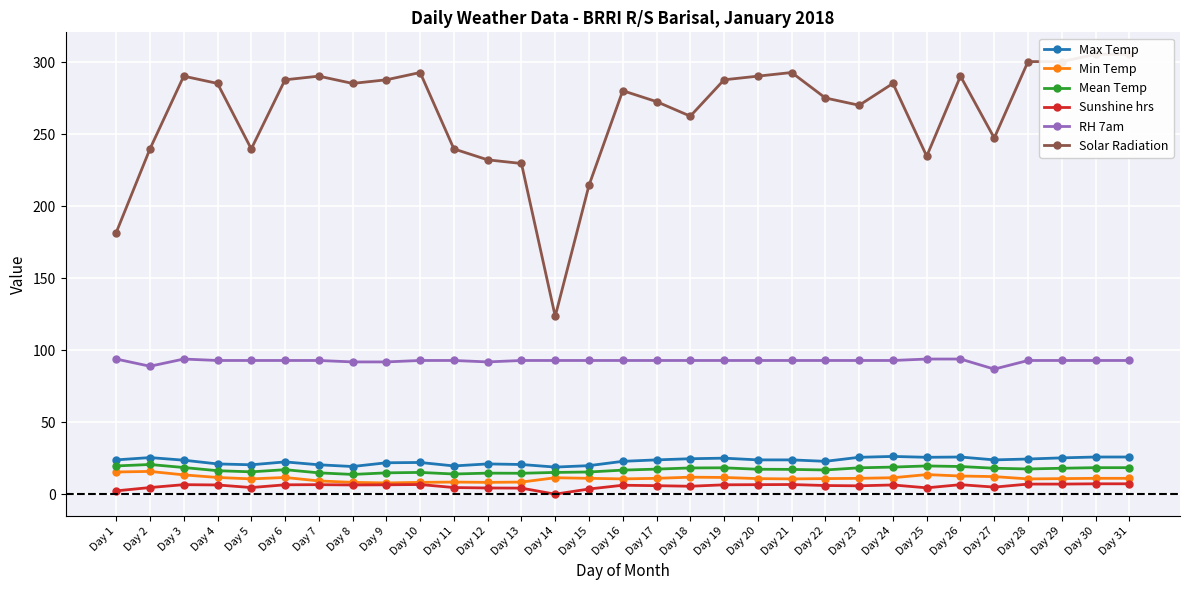

Reading left to right, transcribe all the data shown in this chart.

Max Temp: Day 1=24.0	Day 2=25.6	Day 3=23.8	Day 4=21.2	Day 5=20.6	Day 6=22.6	Day 7=20.6	Day 8=19.4	Day 9=22.0	Day 10=22.2	Day 11=19.8	Day 12=21.2	Day 13=20.8	Day 14=19.0	Day 15=20.0	Day 16=23.0	Day 17=24.0	Day 18=24.8	Day 19=25.2	Day 20=24.0	Day 21=24.0	Day 22=23.0	Day 23=25.8	Day 24=26.4	Day 25=25.8	Day 26=26.0	Day 27=24.0	Day 28=24.6	Day 29=25.4	Day 30=26.0	Day 31=26.0
Min Temp: Day 1=15.6	Day 2=16.0	Day 3=13.6	Day 4=11.8	Day 5=10.8	Day 6=11.8	Day 7=9.4	Day 8=8.4	Day 9=8.0	Day 10=8.4	Day 11=8.6	Day 12=8.4	Day 13=8.6	Day 14=11.6	Day 15=11.2	Day 16=10.8	Day 17=11.2	Day 18=12.0	Day 19=11.8	Day 20=11.0	Day 21=10.8	Day 22=11.0	Day 23=11.2	Day 24=11.6	Day 25=13.8	Day 26=12.8	Day 27=12.4	Day 28=10.8	Day 29=11.0	Day 30=11.2	Day 31=11.2
Mean Temp: Day 1=19.8	Day 2=20.8	Day 3=18.7	Day 4=16.5	Day 5=15.7	Day 6=17.2	Day 7=15.0	Day 8=13.9	Day 9=15.0	Day 10=15.3	Day 11=14.2	Day 12=14.8	Day 13=14.7	Day 14=15.3	Day 15=15.6	Day 16=16.9	Day 17=17.6	Day 18=18.4	Day 19=18.5	Day 20=17.5	Day 21=17.4	Day 22=17.0	Day 23=18.5	Day 24=19.0	Day 25=19.8	Day 26=19.4	Day 27=18.2	Day 28=17.7	Day 29=18.2	Day 30=18.6	Day 31=18.6
Sunshine hrs: Day 1=2.5	Day 2=4.8	Day 3=6.8	Day 4=6.6	Day 5=4.8	Day 6=6.7	Day 7=6.8	Day 8=6.6	Day 9=6.7	Day 10=6.9	Day 11=4.8	Day 12=4.5	Day 13=4.4	Day 14=0.2	Day 15=3.8	Day 16=6.4	Day 17=6.1	Day 18=5.7	Day 19=6.7	Day 20=6.8	Day 21=6.9	Day 22=6.2	Day 23=6.0	Day 24=6.6	Day 25=4.6	Day 26=6.8	Day 27=5.1	Day 28=7.2	Day 29=7.2	Day 30=7.4	Day 31=7.4
RH 7am: Day 1=94.0	Day 2=89.0	Day 3=94.0	Day 4=93.0	Day 5=93.0	Day 6=93.0	Day 7=93.0	Day 8=92.0	Day 9=92.0	Day 10=93.0	Day 11=93.0	Day 12=92.0	Day 13=93.0	Day 14=93.0	Day 15=93.0	Day 16=93.0	Day 17=93.0	Day 18=93.0	Day 19=93.0	Day 20=93.0	Day 21=93.0	Day 22=93.0	Day 23=93.0	Day 24=93.0	Day 25=94.0	Day 26=94.0	Day 27=87.0	Day 28=93.0	Day 29=93.0	Day 30=93.0	Day 31=93.0
Solar Radiation: Day 1=181.7	Day 2=239.8	Day 3=290.4	Day 4=285.3	Day 5=239.8	Day 6=287.8	Day 7=290.4	Day 8=285.3	Day 9=287.8	Day 10=292.9	Day 11=239.8	Day 12=232.3	Day 13=229.7	Day 14=123.7	Day 15=214.6	Day 16=280.2	Day 17=272.7	Day 18=262.6	Day 19=287.8	Day 20=290.4	Day 21=292.9	Day 22=275.2	Day 23=270.1	Day 24=285.3	Day 25=234.8	Day 26=290.4	Day 27=247.4	Day 28=300.4	Day 29=300.4	Day 30=305.5	Day 31=305.5